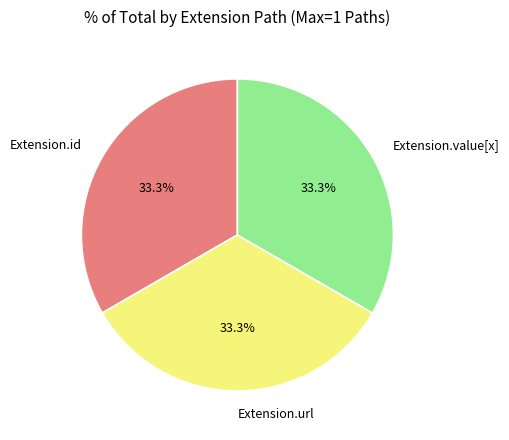

Does Extension.id represent more than half of the total?

No